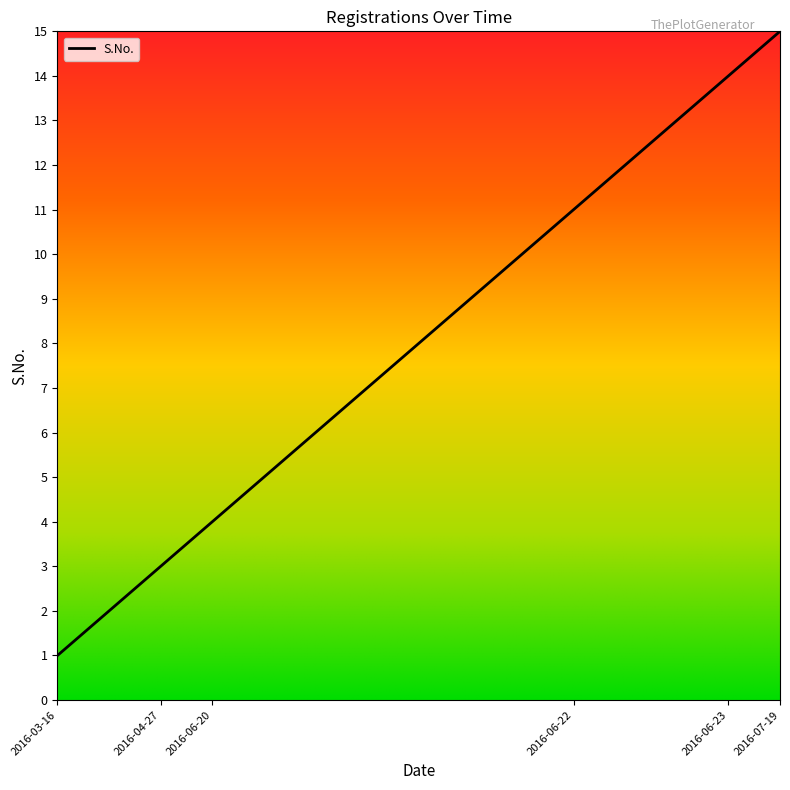

What is the greatest value displayed?

15